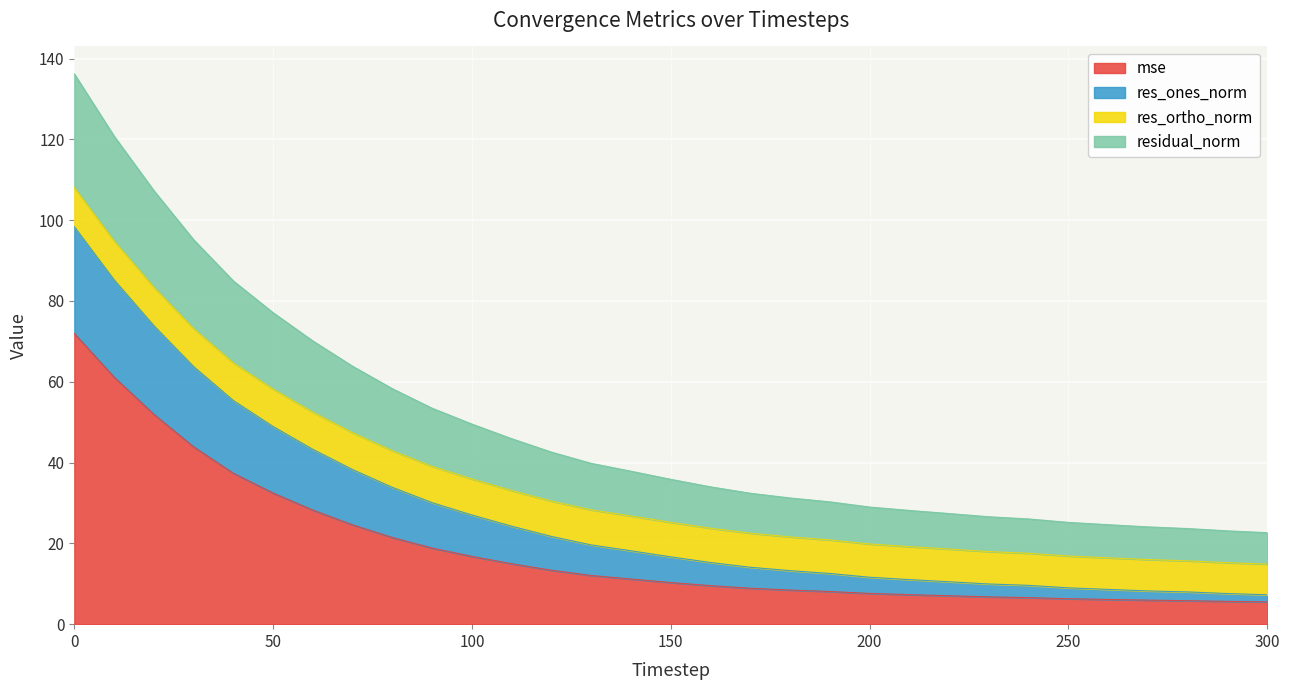

What is the highest value of the mse series?

72.0